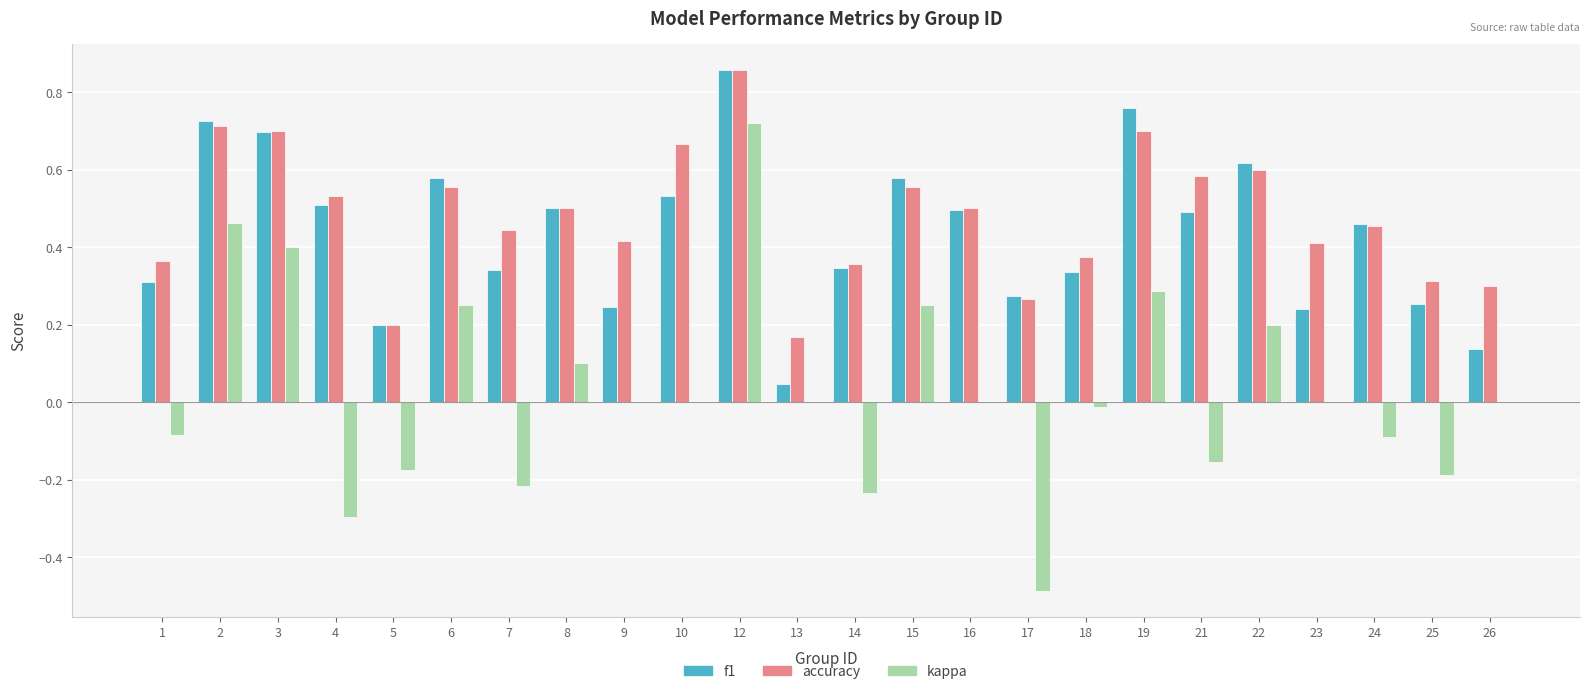

What are all the series names shown in the legend?

f1, accuracy, kappa